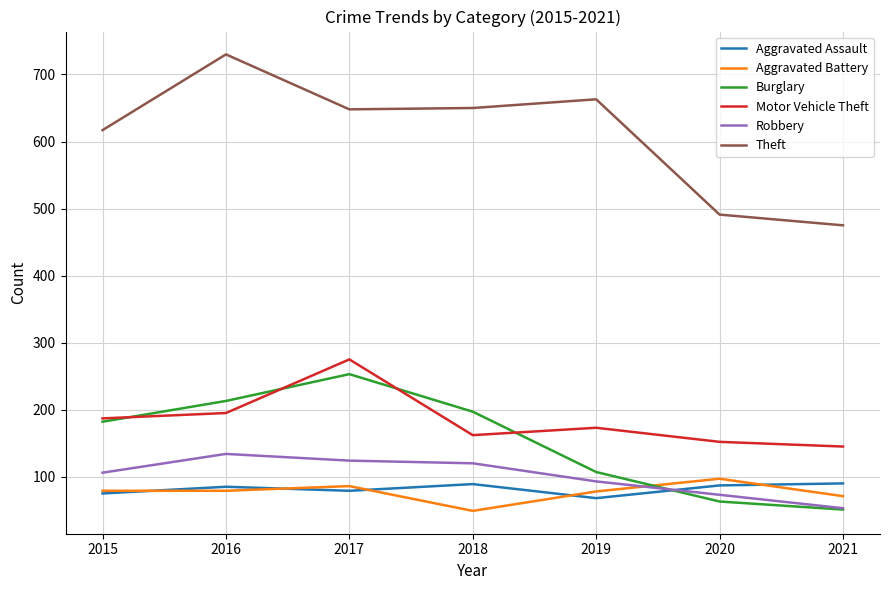

What are all the series names shown in the legend?

Aggravated Assault, Aggravated Battery, Burglary, Motor Vehicle Theft, Robbery, Theft